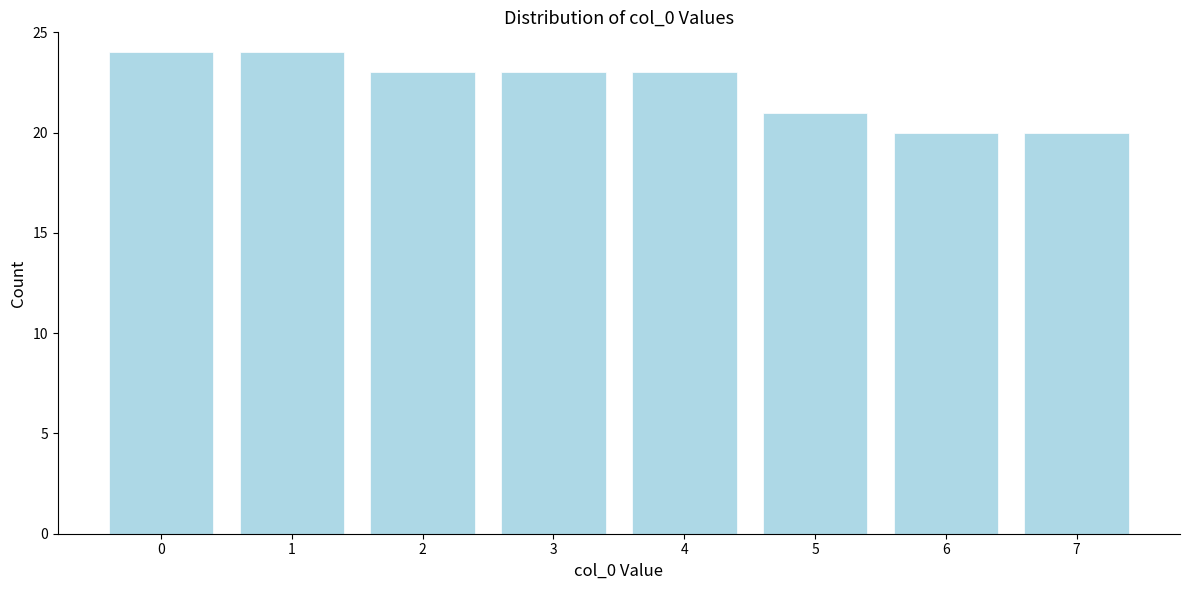

Reading right to left, what are all the values shown in this chart?

7=20	6=20	5=21	4=23	3=23	2=23	1=24	0=24